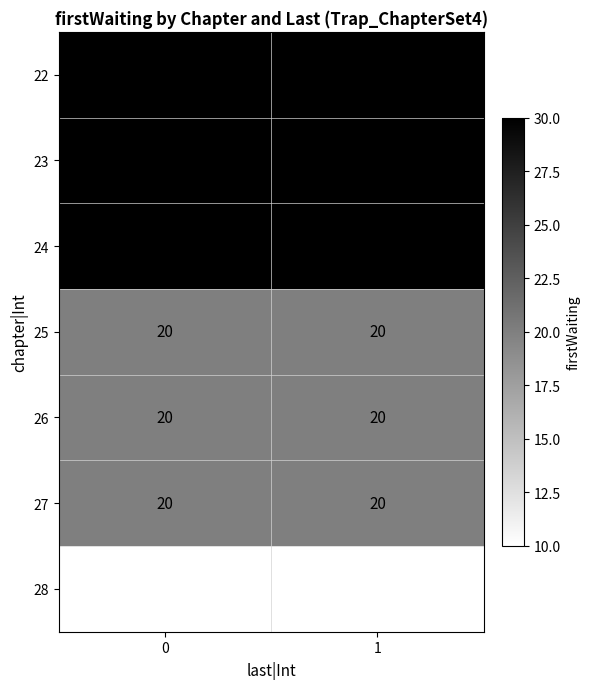

Reading left to right, what are all the values shown in this chart?

22: 0=30	1=30
23: 0=30	1=30
24: 0=30	1=30
25: 0=20	1=20
26: 0=20	1=20
27: 0=20	1=20
28: 0=10	1=10